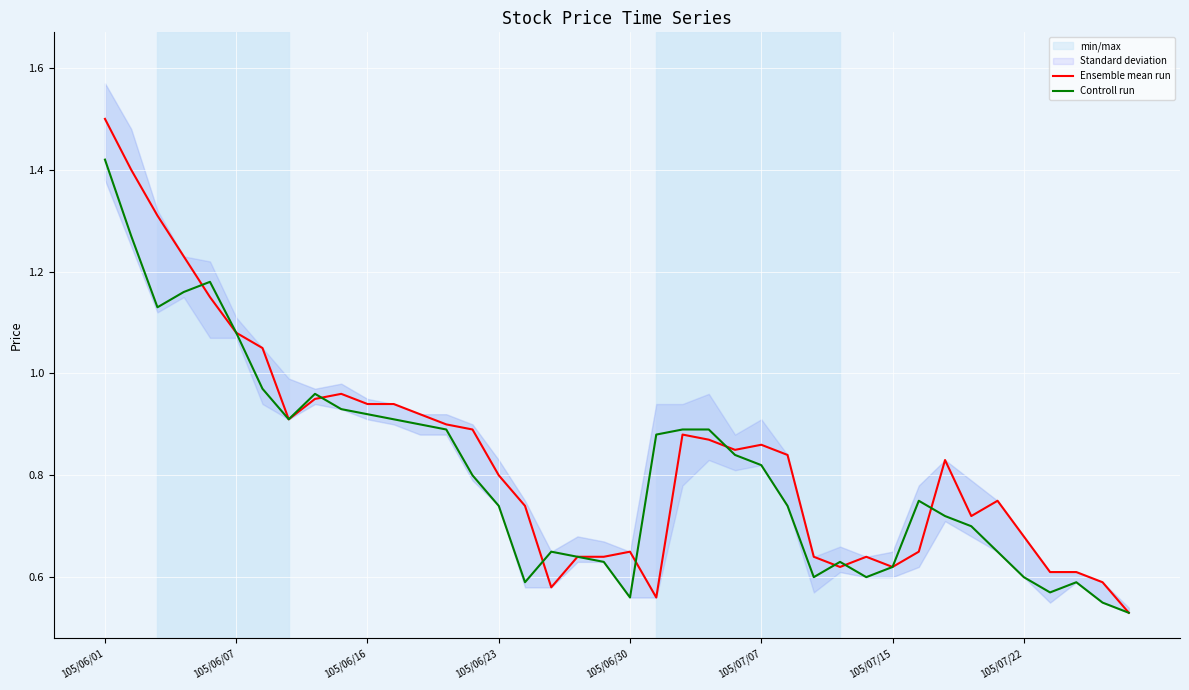

What is the lowest value of the Controll run series?

0.5